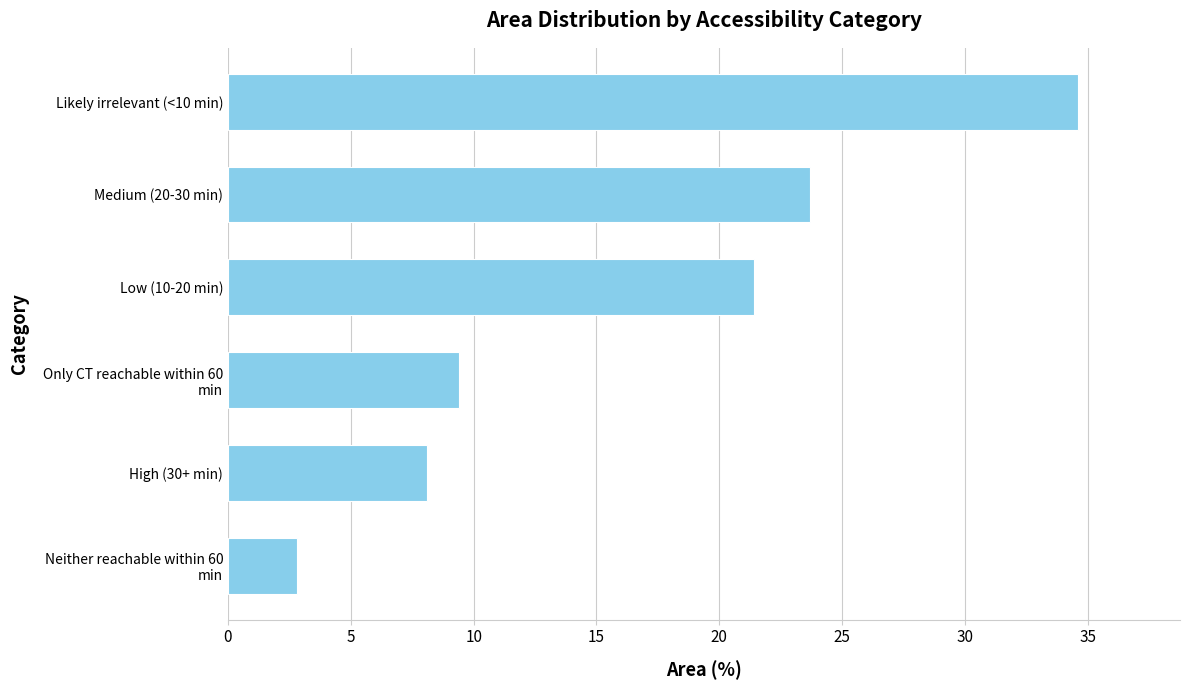

Which label corresponds to the largest value in the chart?

Likely irrelevant (<10 min)